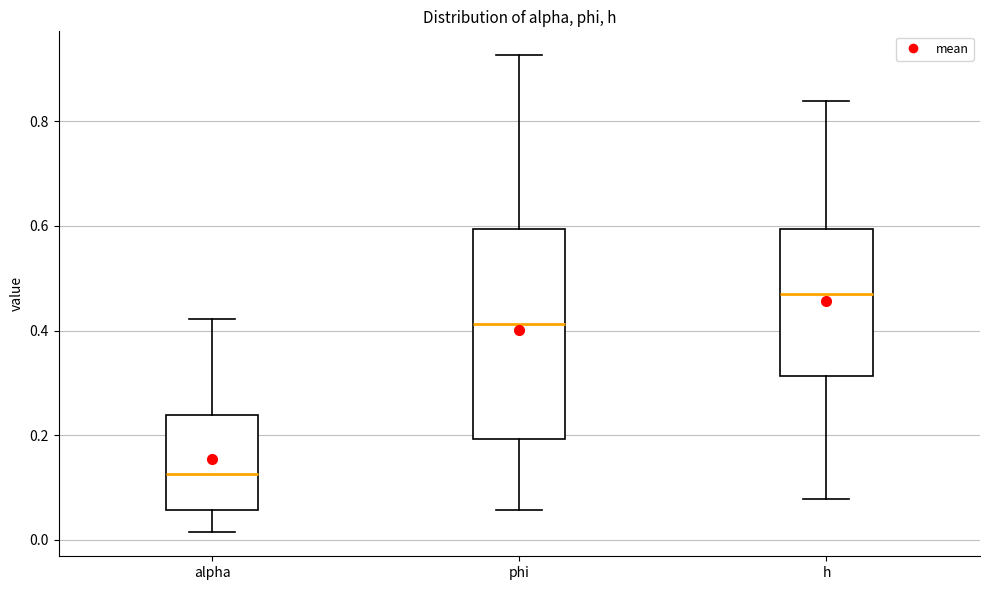

Reading left to right, transcribe this box plot: for each box, give where its median line is, the range the box spans, and where its two whiskers end, as read against the y-axis. The values are not printed on the chart, so give them approximately, as read against the axis.

alpha: median 0.12, box 0.06 to 0.24, whiskers 0.02 to 0.42
phi: median 0.42, box 0.20 to 0.60, whiskers 0.06 to 0.92
h: median 0.46, box 0.32 to 0.60, whiskers 0.08 to 0.84